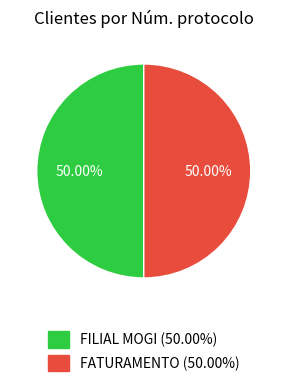

What percentage is the FATURAMENTO slice, to the nearest percent?

50%